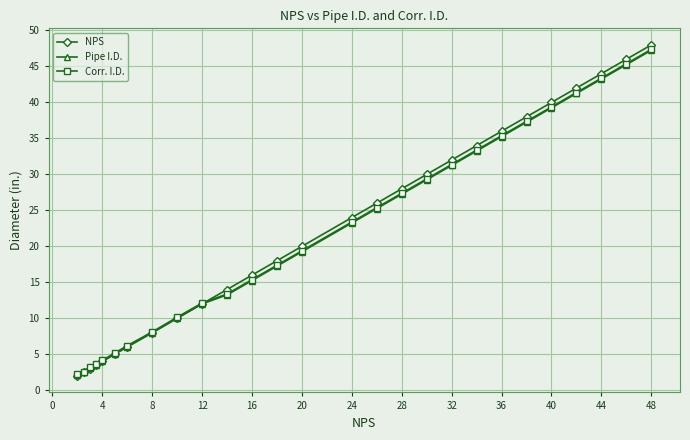

Which series has the largest range (max minus min)?

NPS